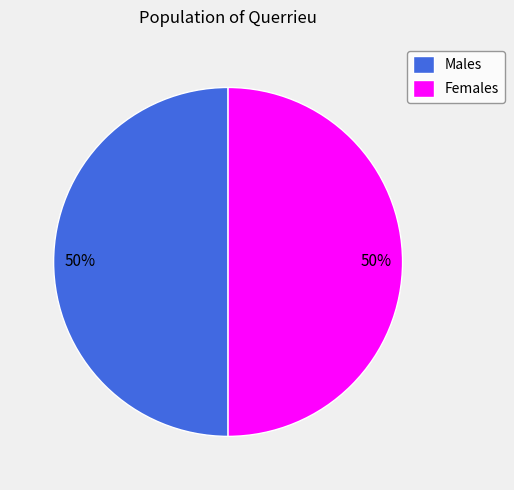

True or false: Males accounts for 55% of the total.

False